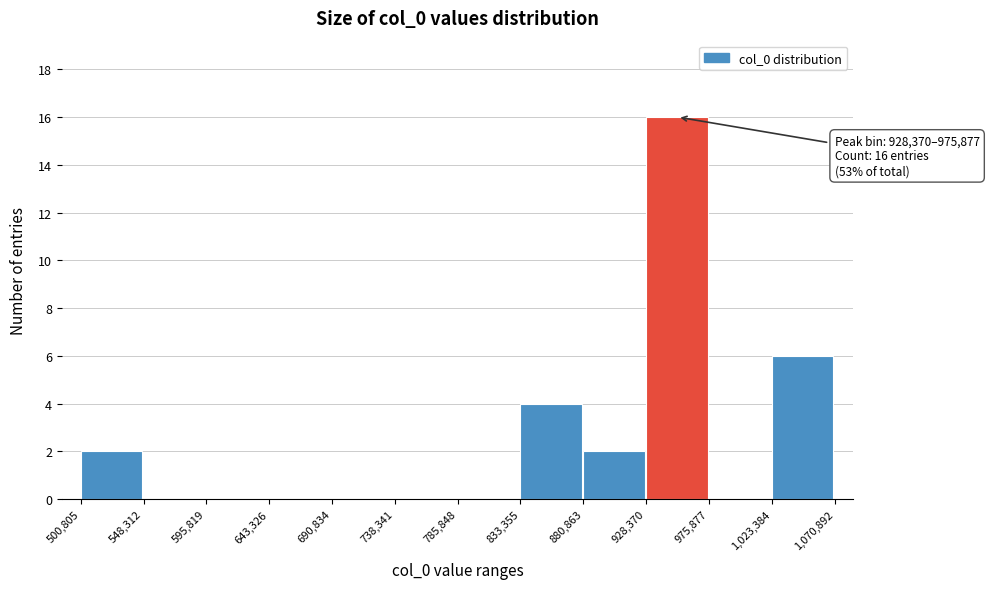

Which range on the x-axis has the tallest bar?

928,370 to 975,877